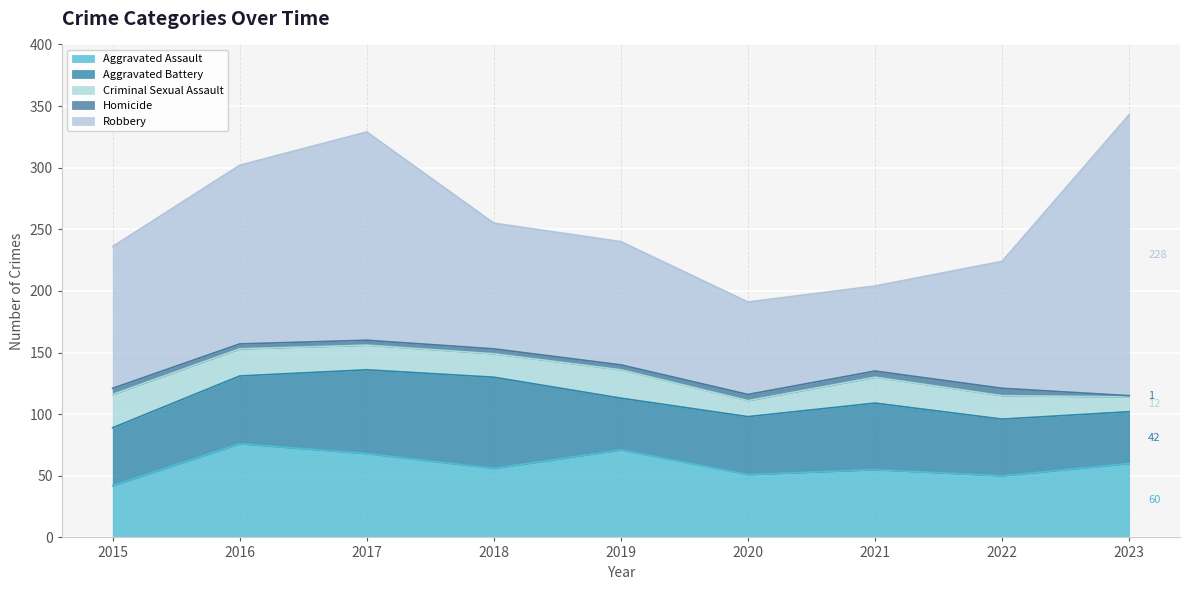

What are all the series names shown in the legend?

Aggravated Assault, Aggravated Battery, Criminal Sexual Assault, Homicide, Robbery